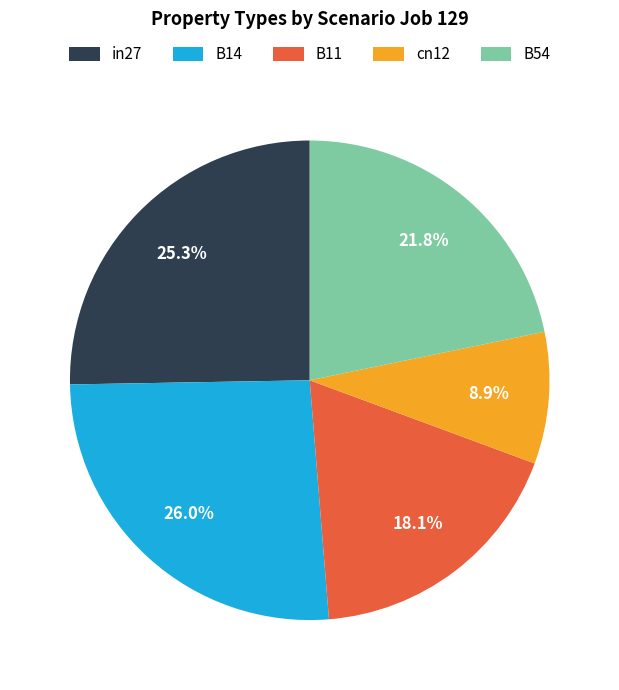

Which slice is the largest?

B14